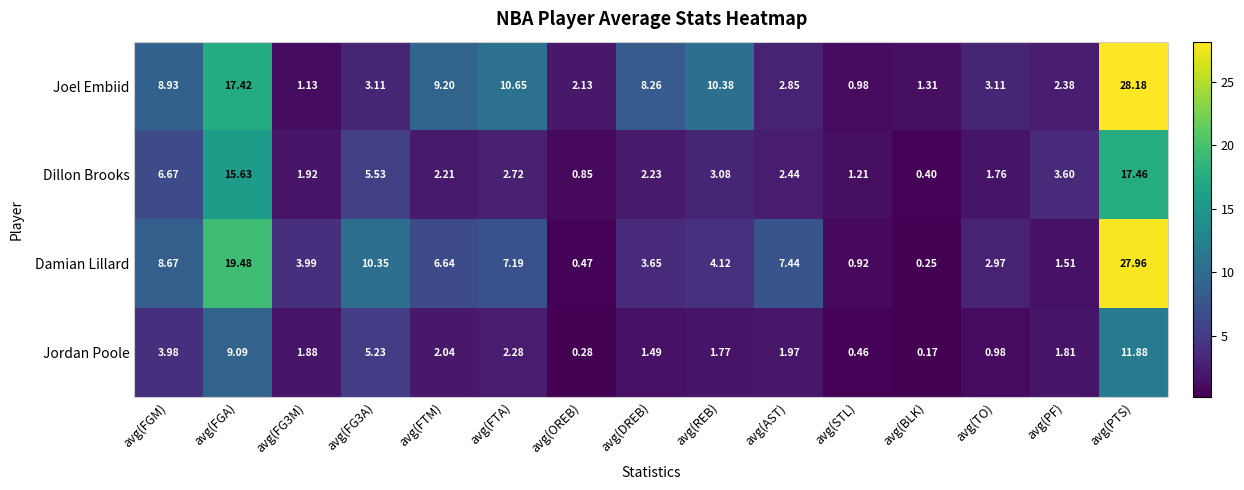

Rank the series by their maximum value, from lowest to highest.

Jordan Poole, Dillon Brooks, Damian Lillard, Joel Embiid